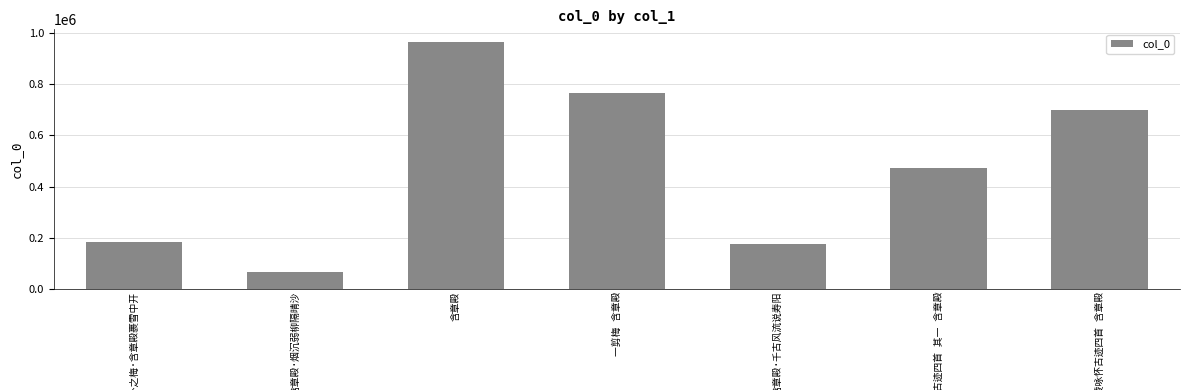

How many data points are less than 472593?

3